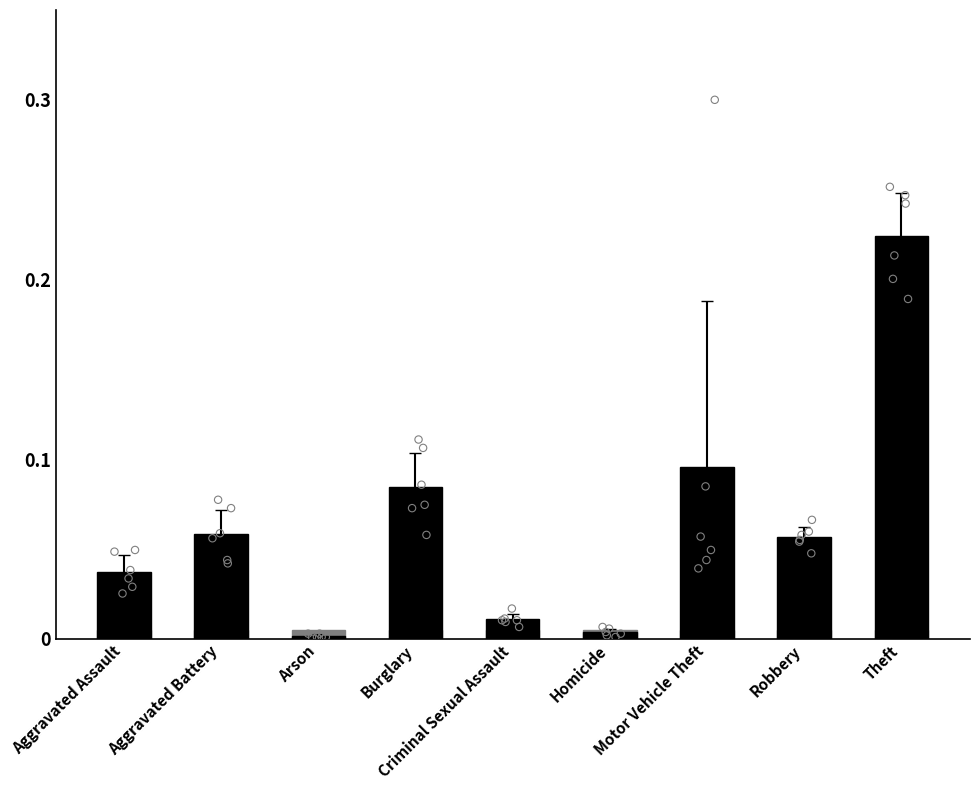

What is the change in value from Aggravated Battery to Homicide?

-0.1